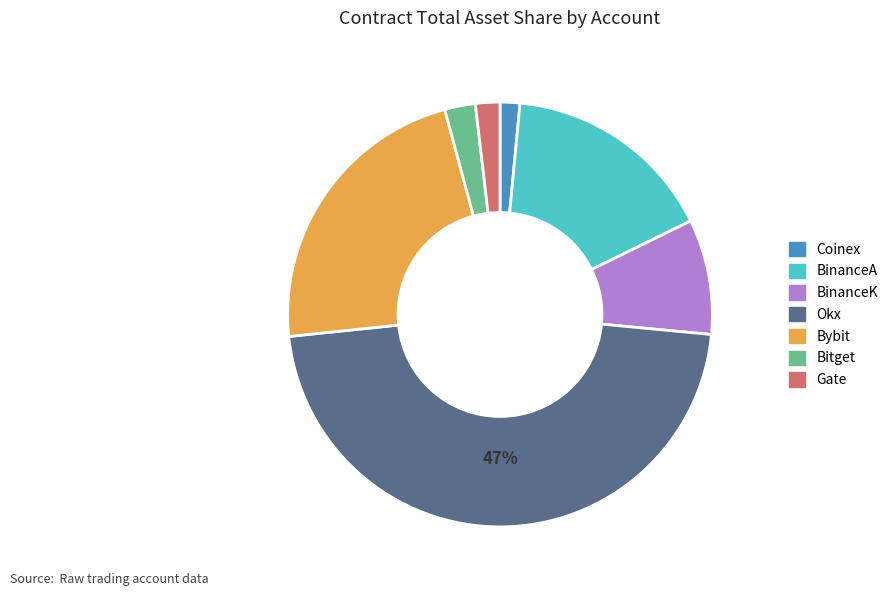

Between Okx and BinanceA, which is larger?

Okx